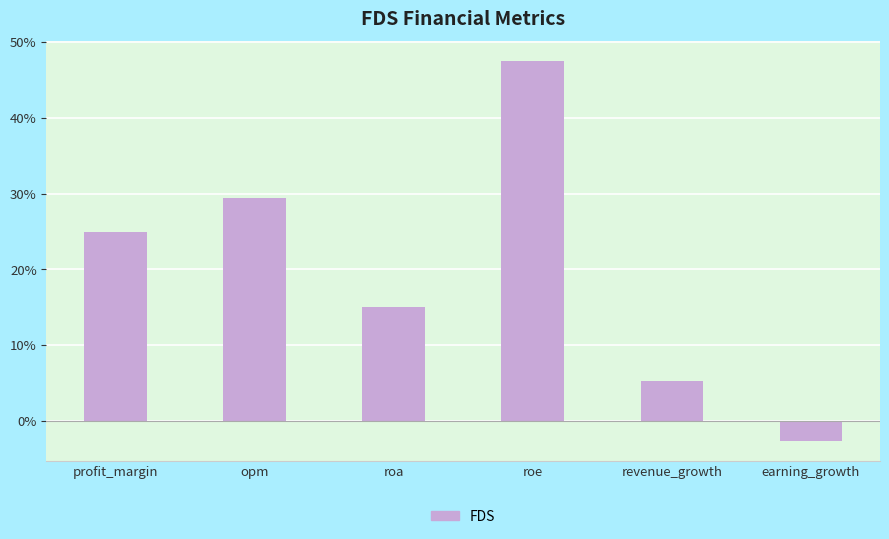

The chart shows a value of 20.4 at roa. True or false?

False